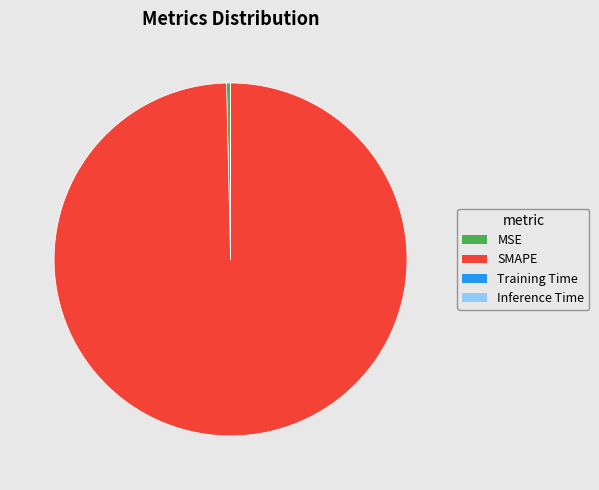

Which slice is the largest?

SMAPE